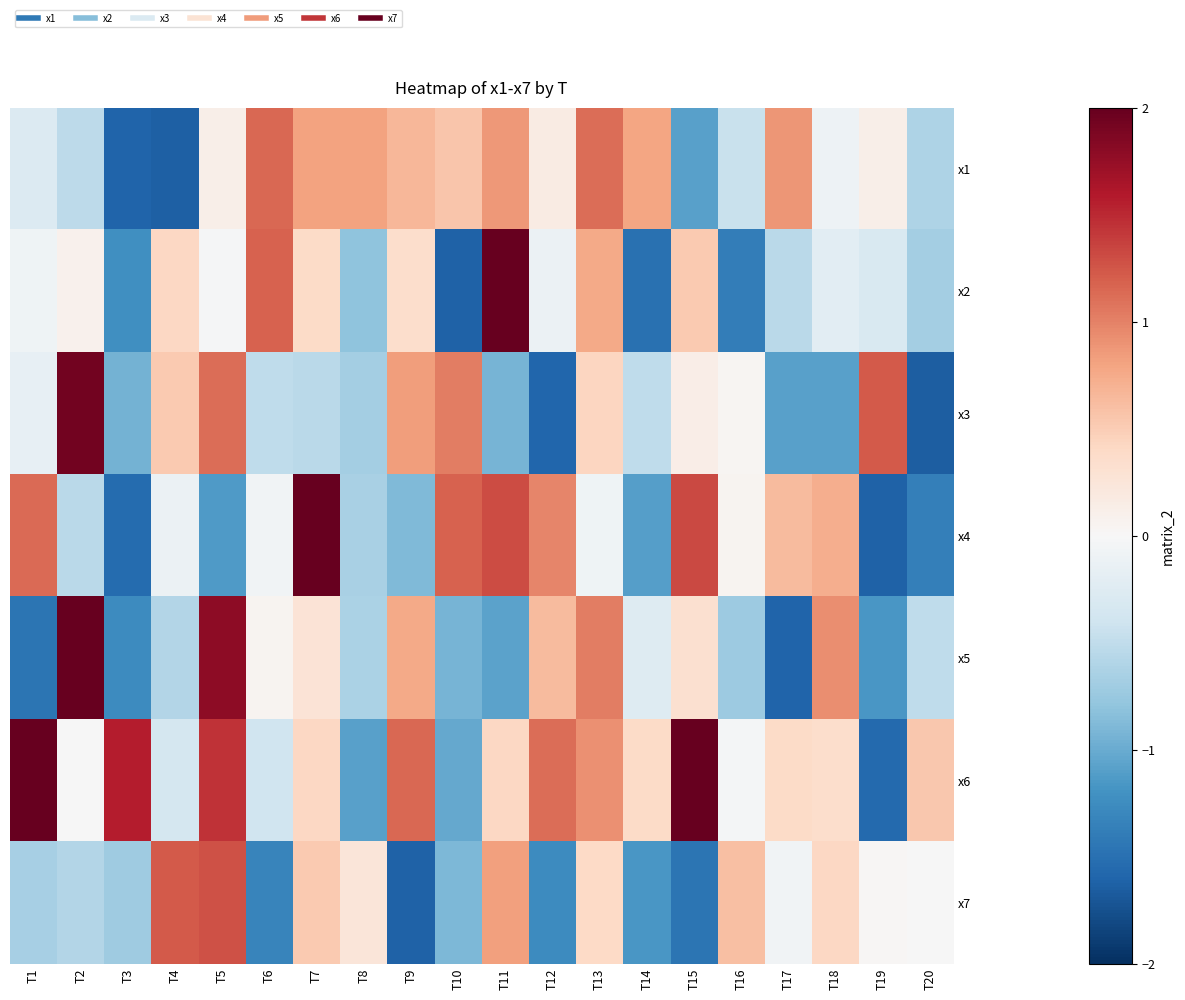

Reading left to right, transcribe all the data shown in this chart.

x1: T1=-0.3	T2=-0.5	T3=-1.6	T4=-1.6	T5=0.1	T6=1.2	T7=0.8	T8=0.8	T9=0.7	T10=0.6	T11=0.9	T12=0.2	T13=1.1	T14=0.8	T15=-1.1	T16=-0.4	T17=0.9	T18=-0.1	T19=0.1	T20=-0.6
x2: T1=-0.1	T2=0.1	T3=-1.2	T4=0.4	T5=-0.0	T6=1.2	T7=0.4	T8=-0.8	T9=0.4	T10=-1.6	T11=2.2	T12=-0.1	T13=0.8	T14=-1.5	T15=0.5	T16=-1.4	T17=-0.5	T18=-0.2	T19=-0.3	T20=-0.7
x3: T1=-0.2	T2=1.9	T3=-0.9	T4=0.5	T5=1.1	T6=-0.5	T7=-0.5	T8=-0.7	T9=0.8	T10=1.0	T11=-0.9	T12=-1.6	T13=0.4	T14=-0.5	T15=0.1	T16=0.0	T17=-1.1	T18=-1.1	T19=1.2	T20=-1.7
x4: T1=1.1	T2=-0.5	T3=-1.5	T4=-0.1	T5=-1.1	T6=-0.1	T7=2.0	T8=-0.7	T9=-0.9	T10=1.2	T11=1.3	T12=1.0	T13=-0.1	T14=-1.1	T15=1.3	T16=0.1	T17=0.6	T18=0.7	T19=-1.6	T20=-1.4
x5: T1=-1.5	T2=2.4	T3=-1.3	T4=-0.6	T5=1.8	T6=0.1	T7=0.3	T8=-0.6	T9=0.8	T10=-0.9	T11=-1.1	T12=0.6	T13=1.0	T14=-0.3	T15=0.3	T16=-0.7	T17=-1.6	T18=0.9	T19=-1.2	T20=-0.5
x6: T1=2.4	T2=-0.0	T3=1.6	T4=-0.4	T5=1.4	T6=-0.4	T7=0.4	T8=-1.1	T9=1.2	T10=-1.0	T11=0.4	T12=1.1	T13=0.9	T14=0.4	T15=2.7	T16=-0.0	T17=0.4	T18=0.4	T19=-1.6	T20=0.5
x7: T1=-0.7	T2=-0.6	T3=-0.7	T4=1.2	T5=1.3	T6=-1.3	T7=0.5	T8=0.2	T9=-1.6	T10=-0.9	T11=0.8	T12=-1.3	T13=0.4	T14=-1.2	T15=-1.5	T16=0.6	T17=-0.1	T18=0.4	T19=0.0	T20=-0.0